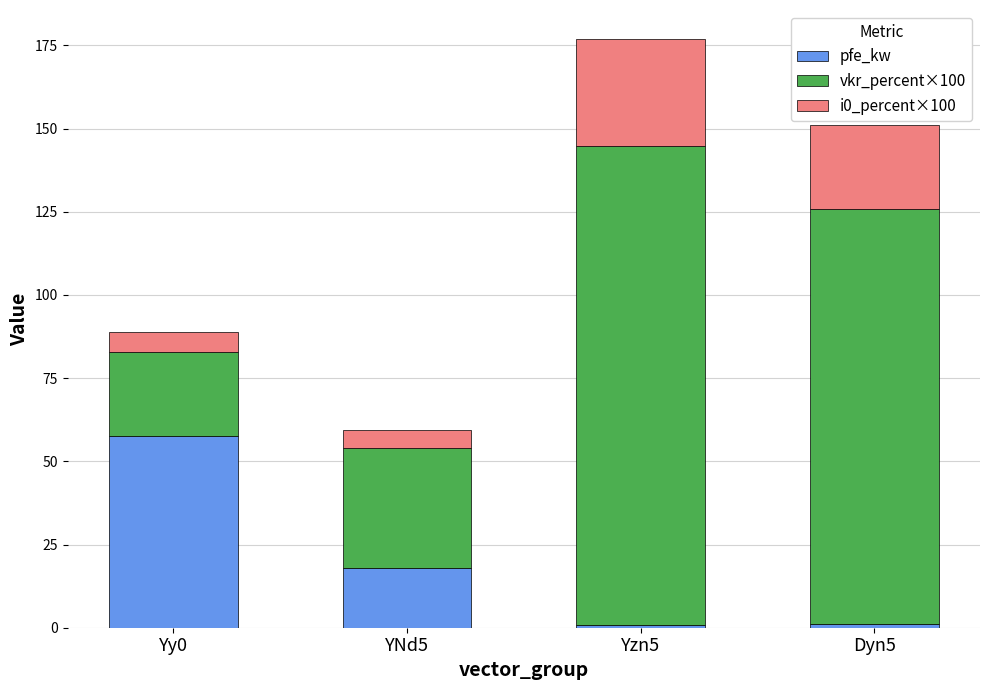

What is the maximum value for pfe_kw?

57.5